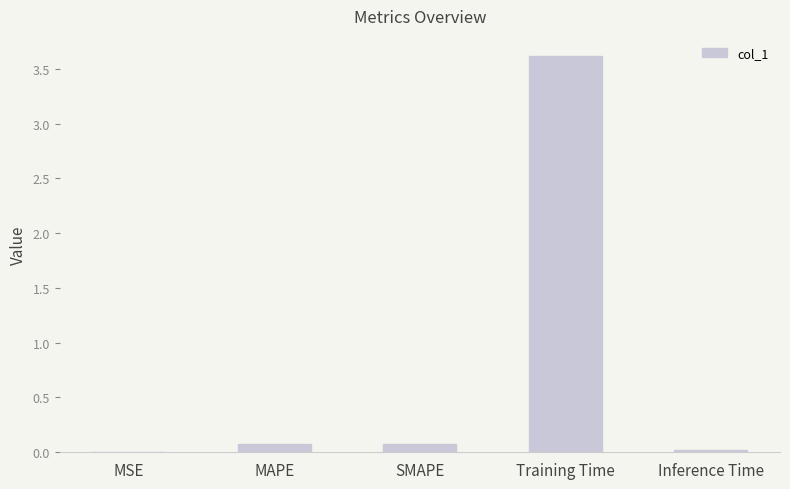

What is the sum of all values?

3.8